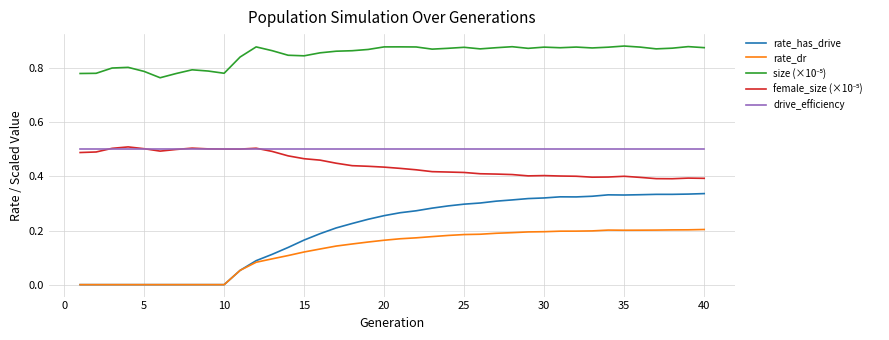

Which series has the widest spread of values?

rate_has_drive